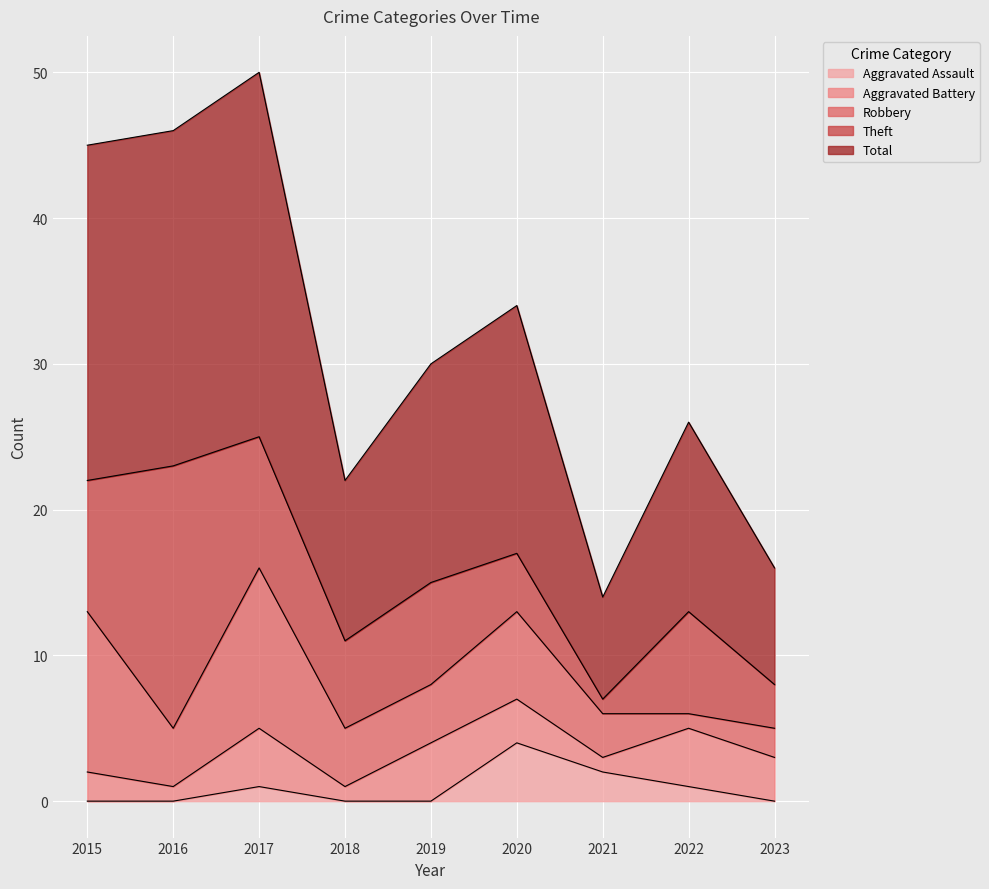

True or false: Theft and Total cross at least once.

False